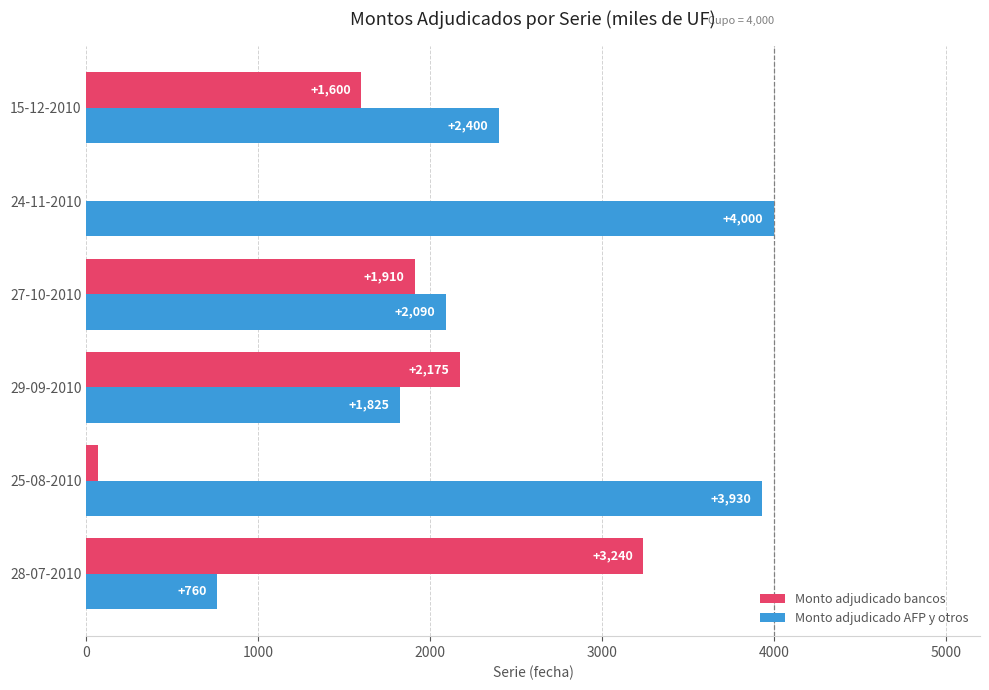

Is it true that Monto adjudicado bancos equals 896 at 15-12-2010?

False